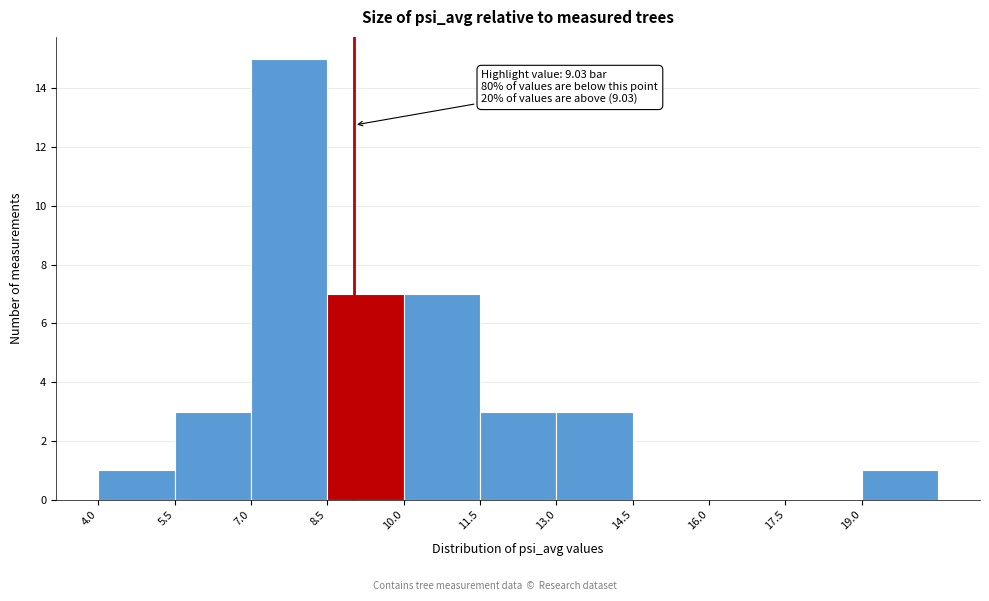

Which range on the x-axis has the tallest bar?

7.0 to 8.5